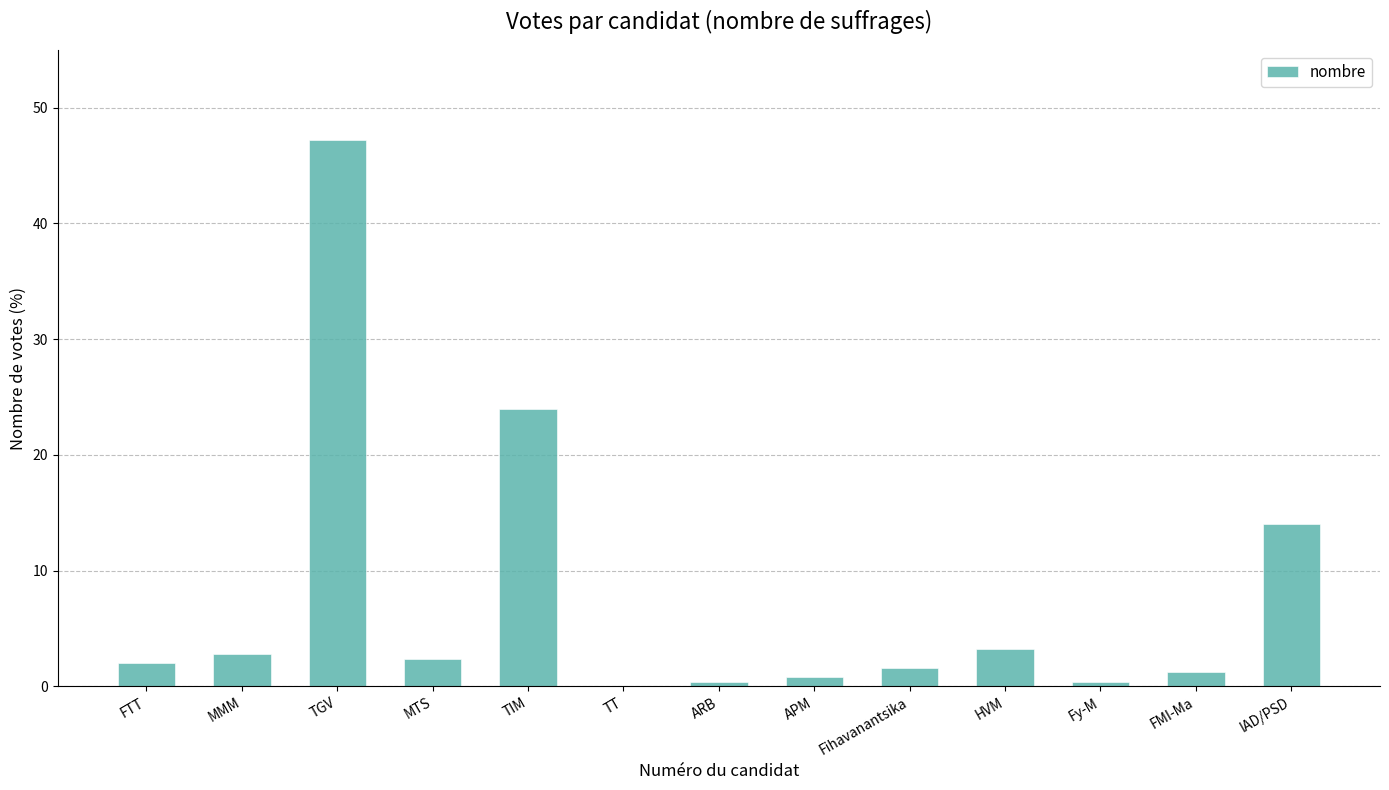

Is it true that the value at HVM is 3.2?

True